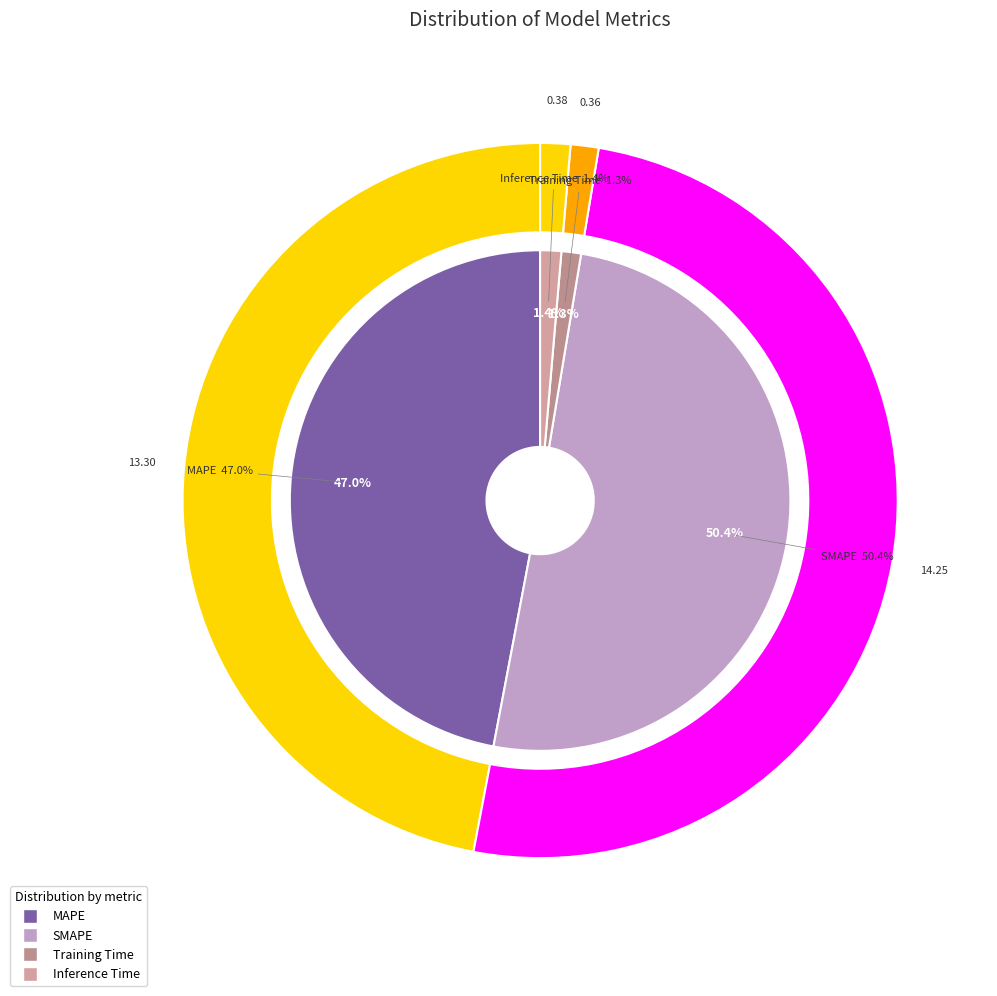

To the nearest percent, what percentage of the pie is Training Time?

1%